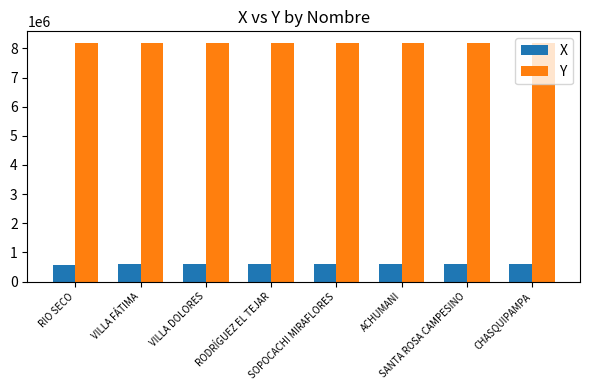

The Y series shows 8174607.4 at VILLA DOLORES. True or false?

True